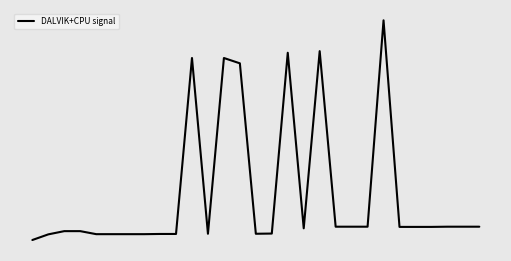

List the labels in order of value, smallest first.

0, 1, 4, 5, 6, 7, 8, 9, 11, 14, 15, 2, 3, 17, 23, 24, 25, 19, 20, 21, 26, 27, 28, 13, 10, 12, 16, 18, 22